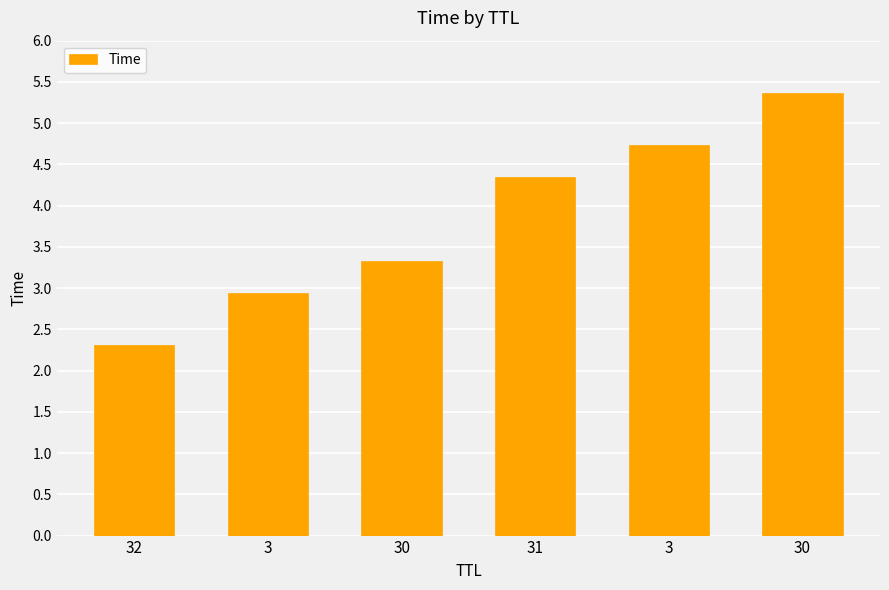

How many bars are there in total?

6